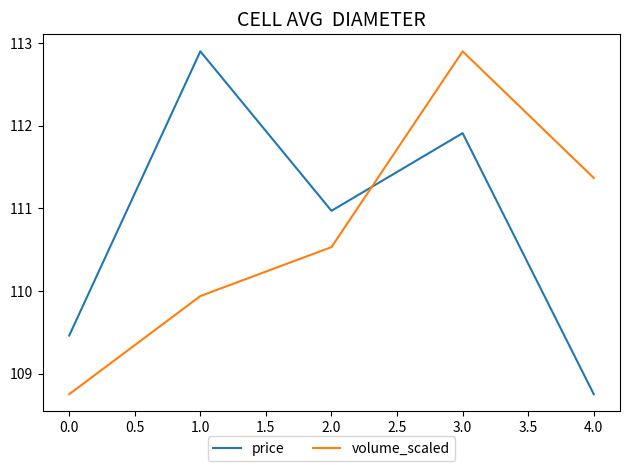

Does the chart display data point markers on the line(s)?

No